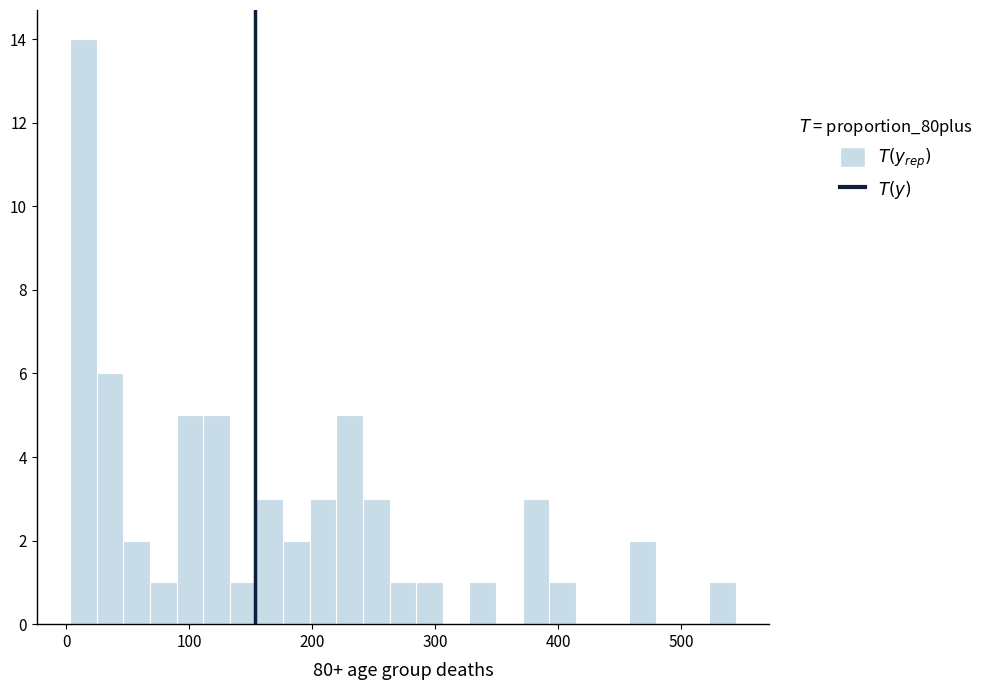

Read against the x-axis, roughly where is the centre of the tallest bar?

10